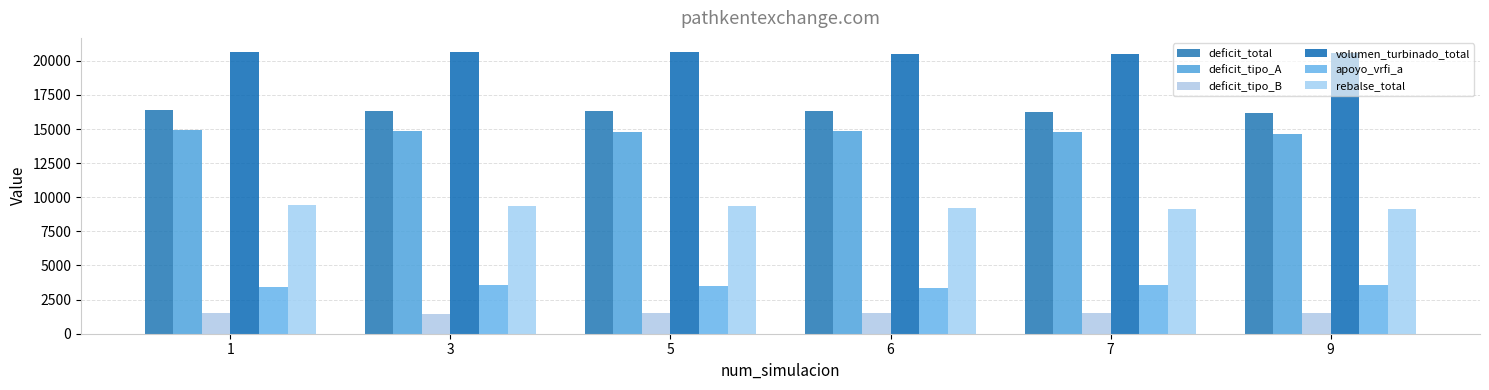

At which category is the sum across all series the highest?

1